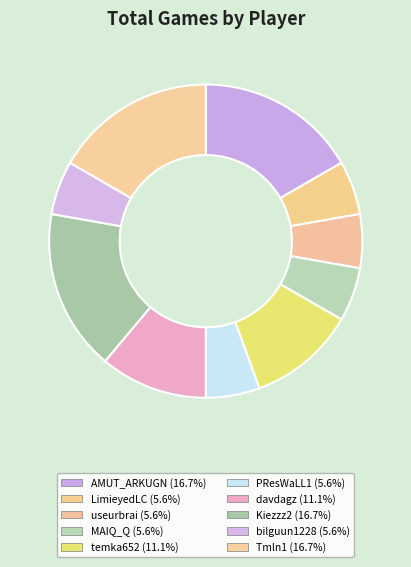

Which category has the smallest portion of the pie?

LimieyedLC